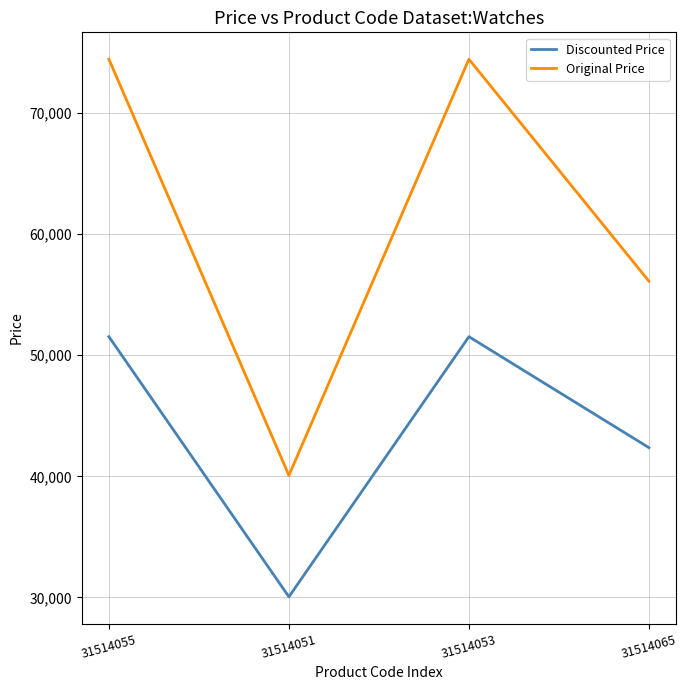

What value does the Original Price series have at 31514065?

56105